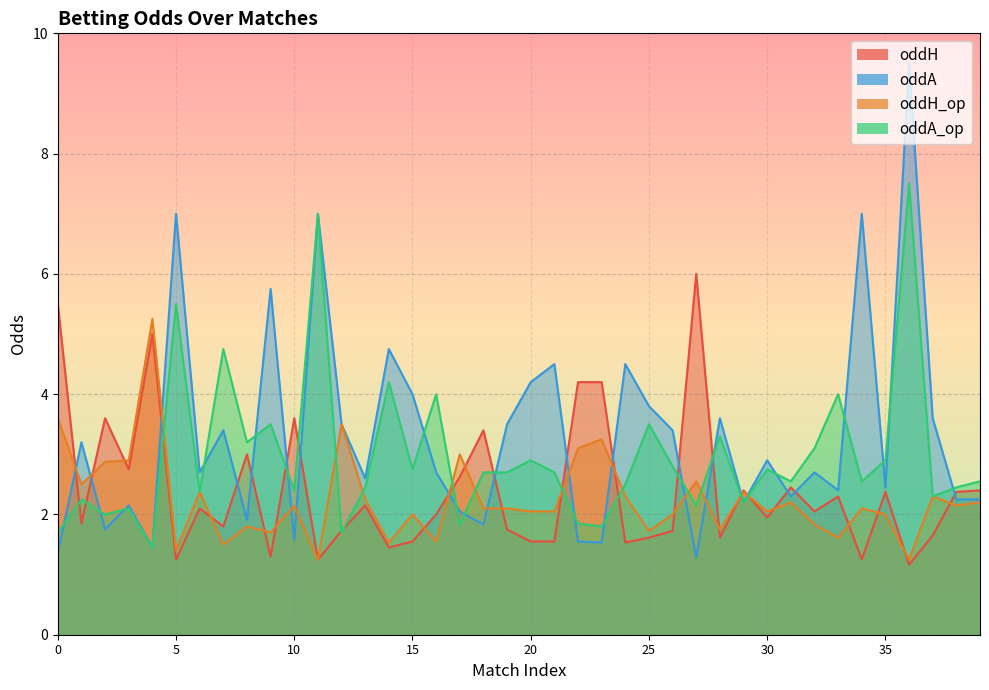

Which series has the largest total across all categories?

oddA